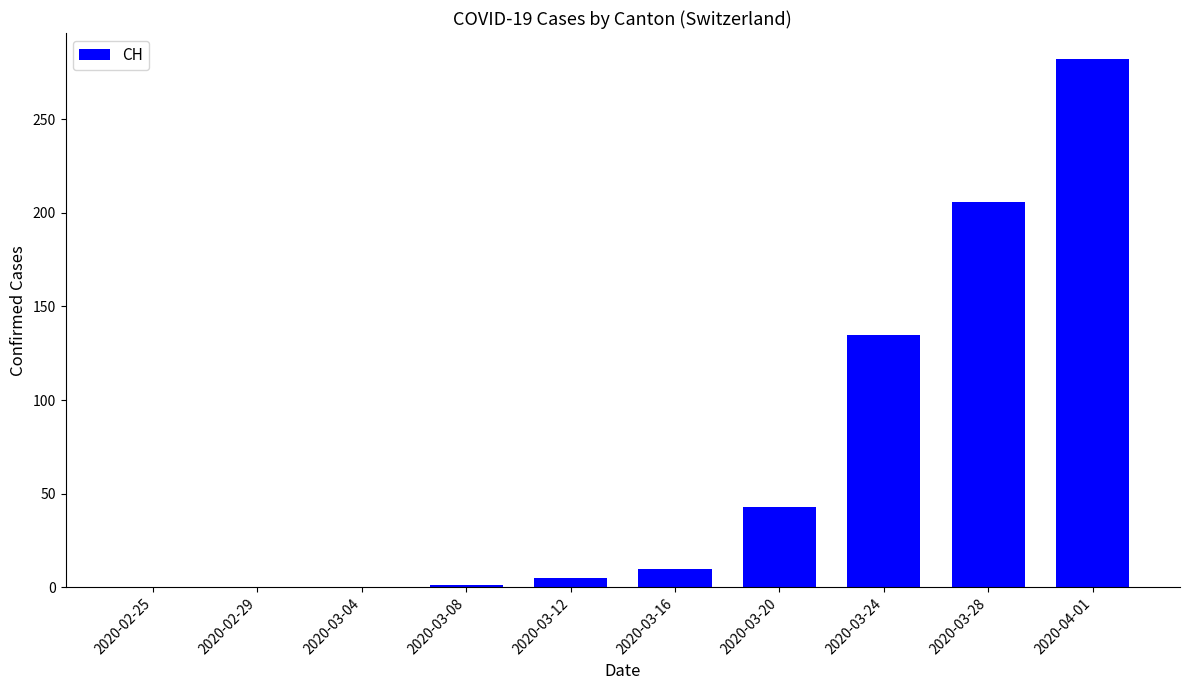

What is the sum of all values?

682